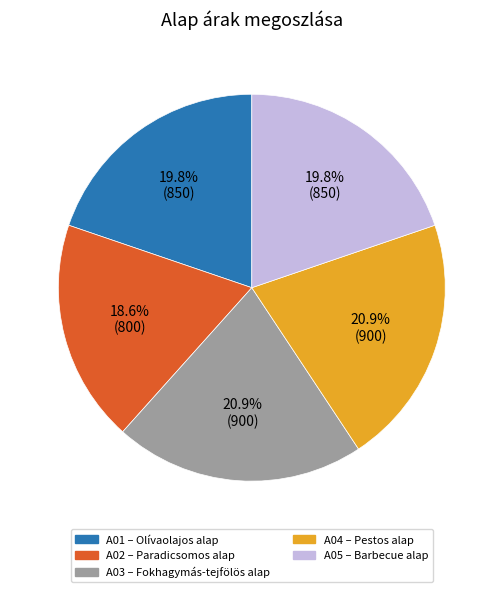

Between A02 and A05, which is larger?

A05